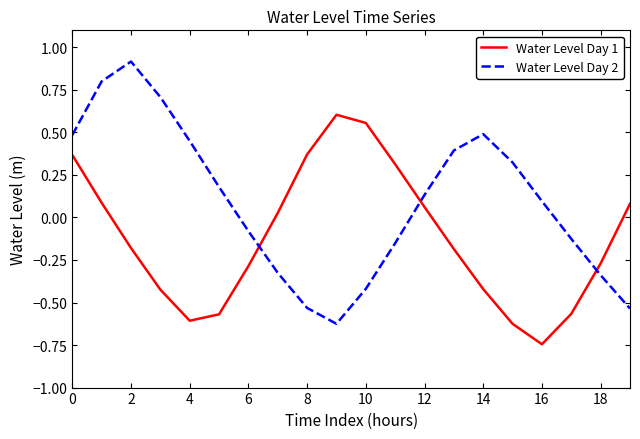

Rank the series by their average value, from lowest to highest.

Water Level Day 1, Water Level Day 2